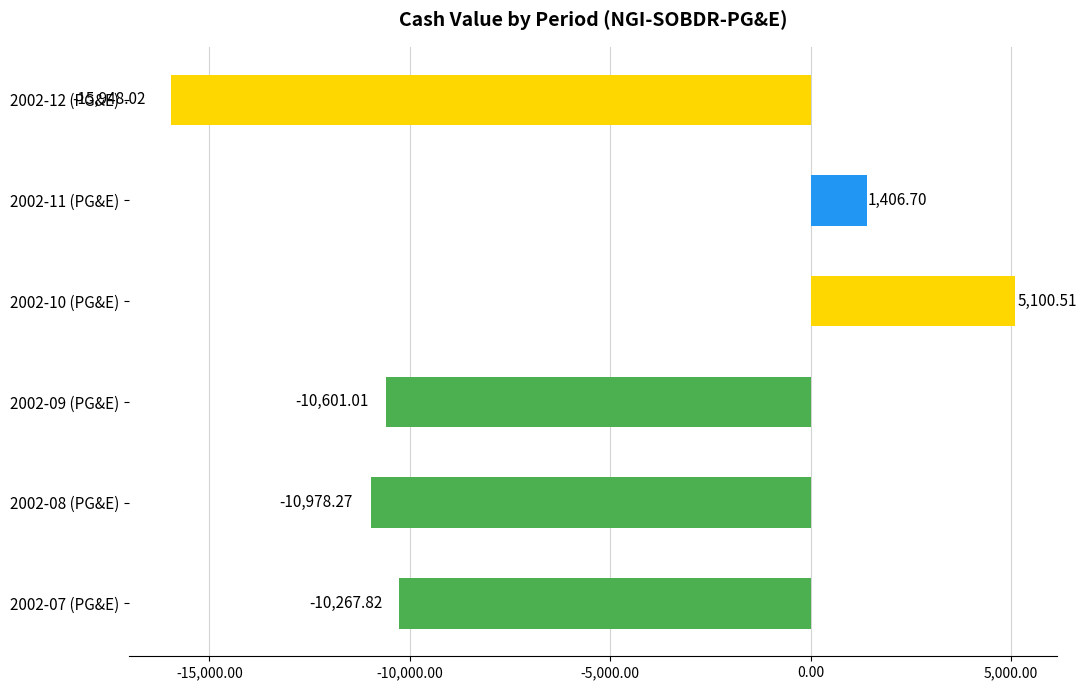

Rank the categories by value from lowest to highest.

2002-12 (PG&E), 2002-08 (PG&E), 2002-09 (PG&E), 2002-07 (PG&E), 2002-11 (PG&E), 2002-10 (PG&E)